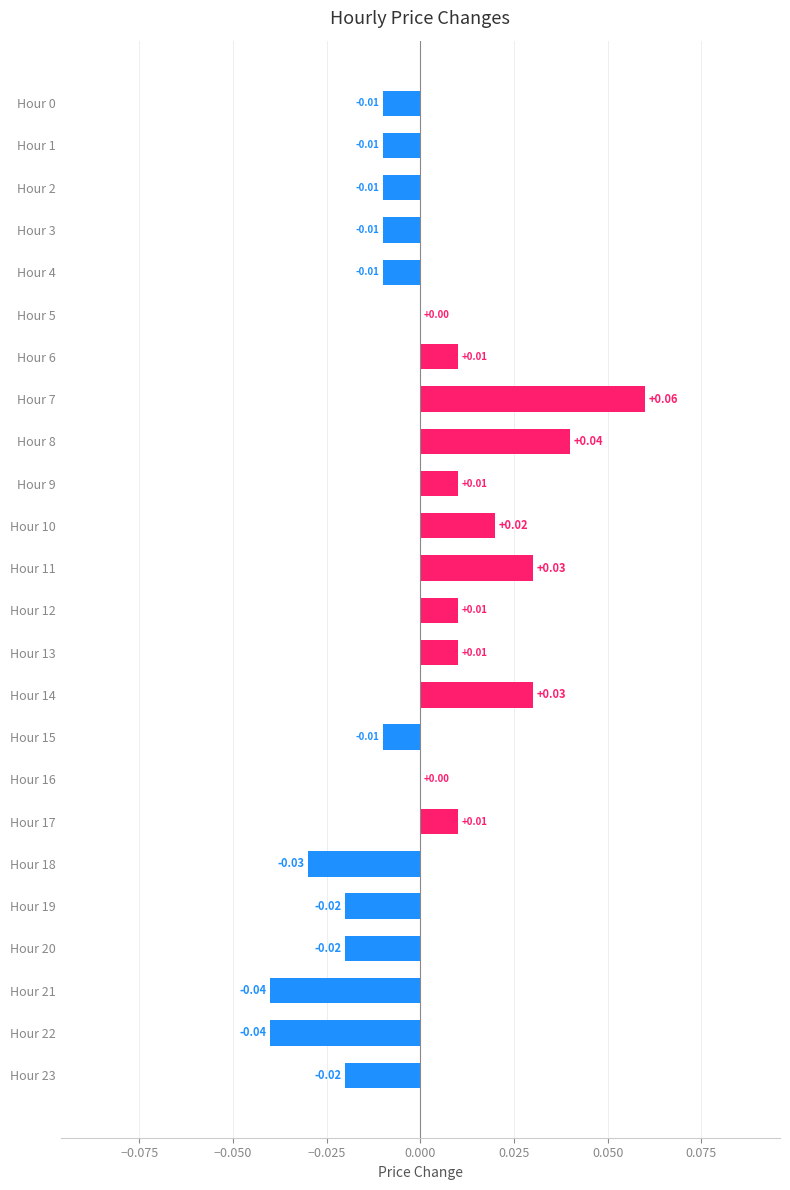

Which has a higher value, Hour 3 or Hour 13?

Hour 13